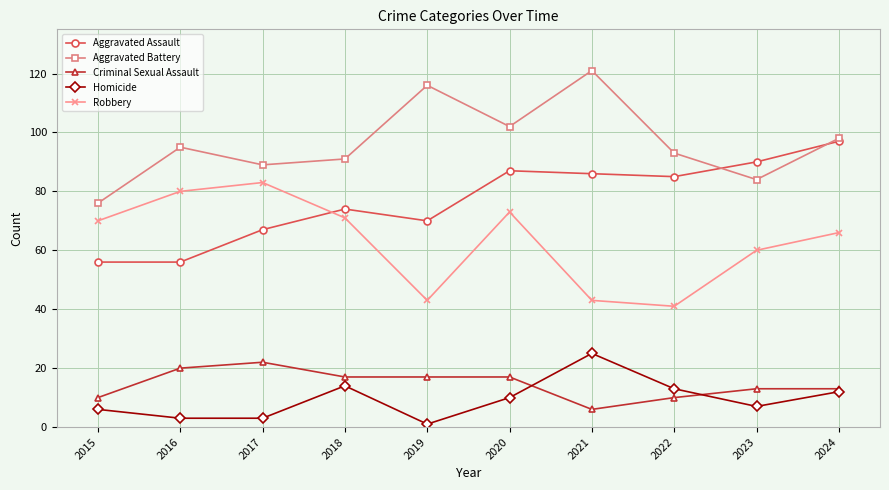

Which series has the largest total across all categories?

Aggravated Battery